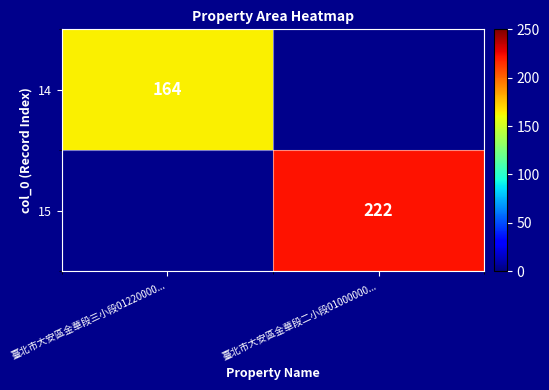

Is it true that 14 equals 164 at 臺北市大安區金華段三小段01220000...?

True